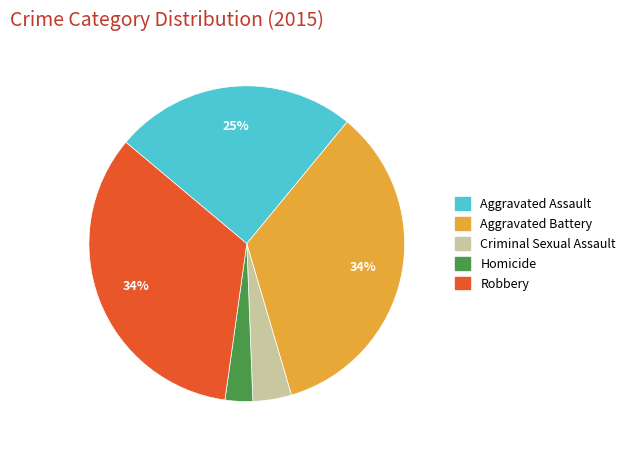

Is the sum of Homicide and Criminal Sexual Assault greater than half?

No